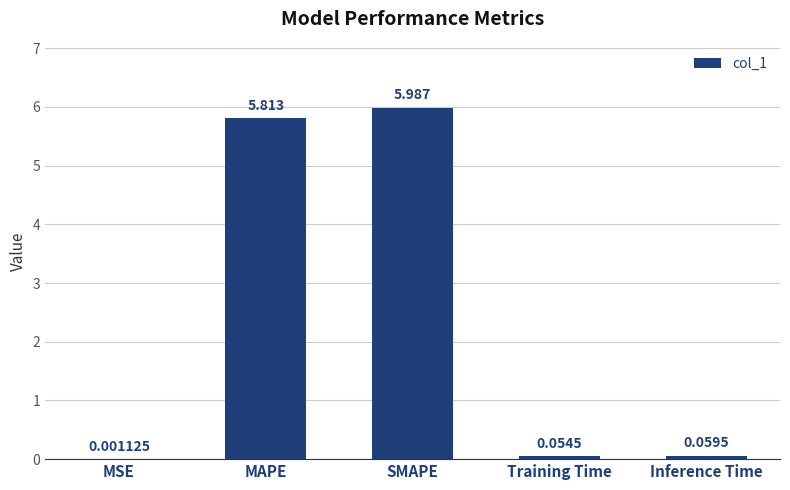

Which has a higher value, Training Time or SMAPE?

SMAPE